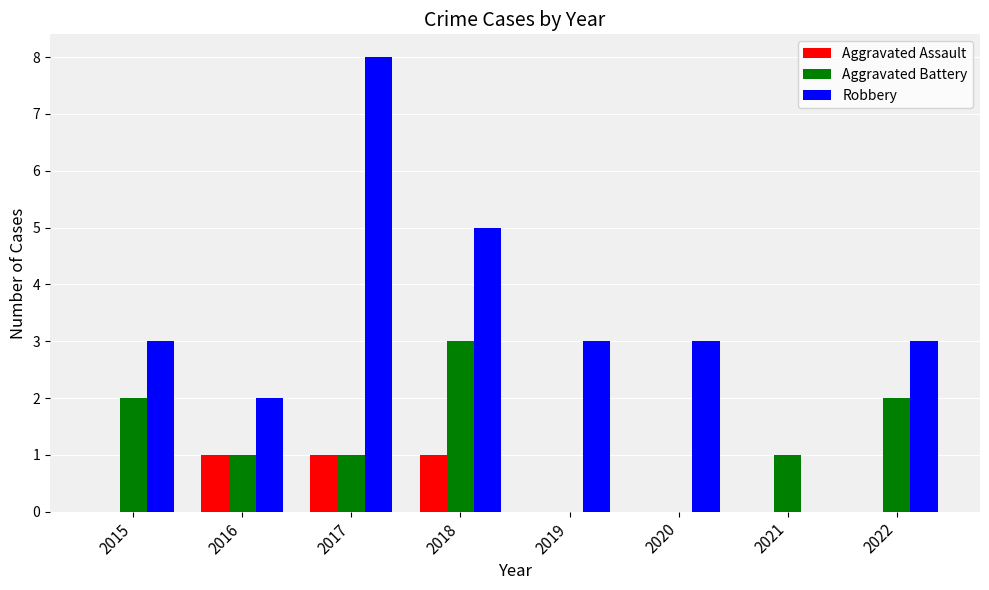

What is the greatest value displayed?

8